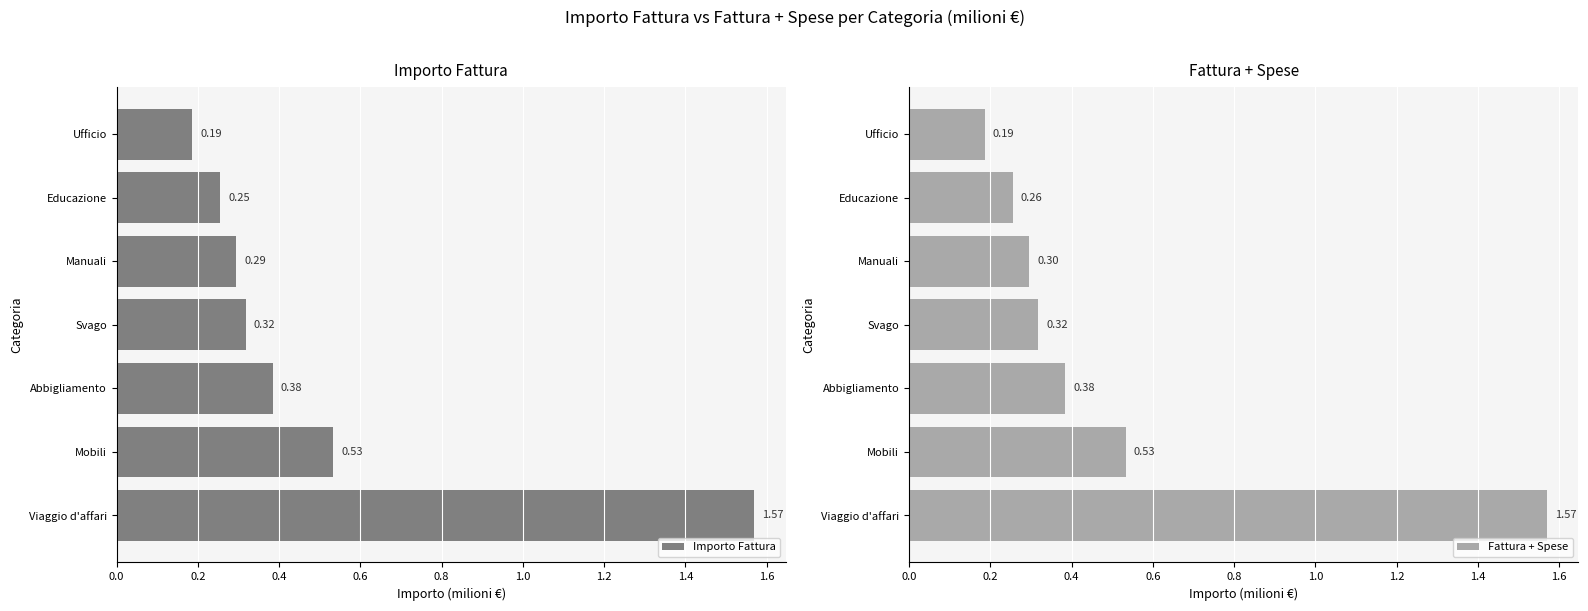

Which series has the largest range (max minus min)?

Importo Fattura